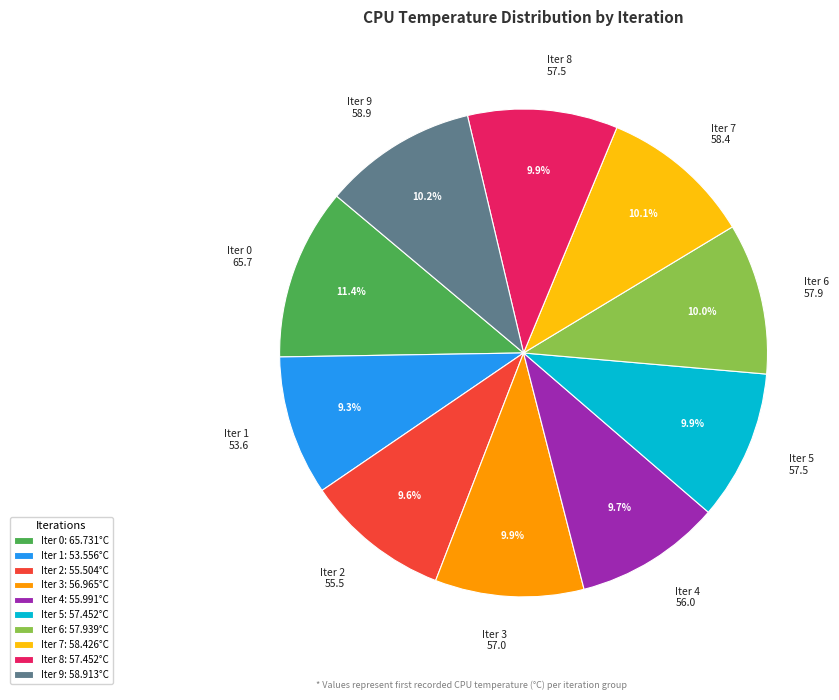

Count the number of slices in the pie.

10